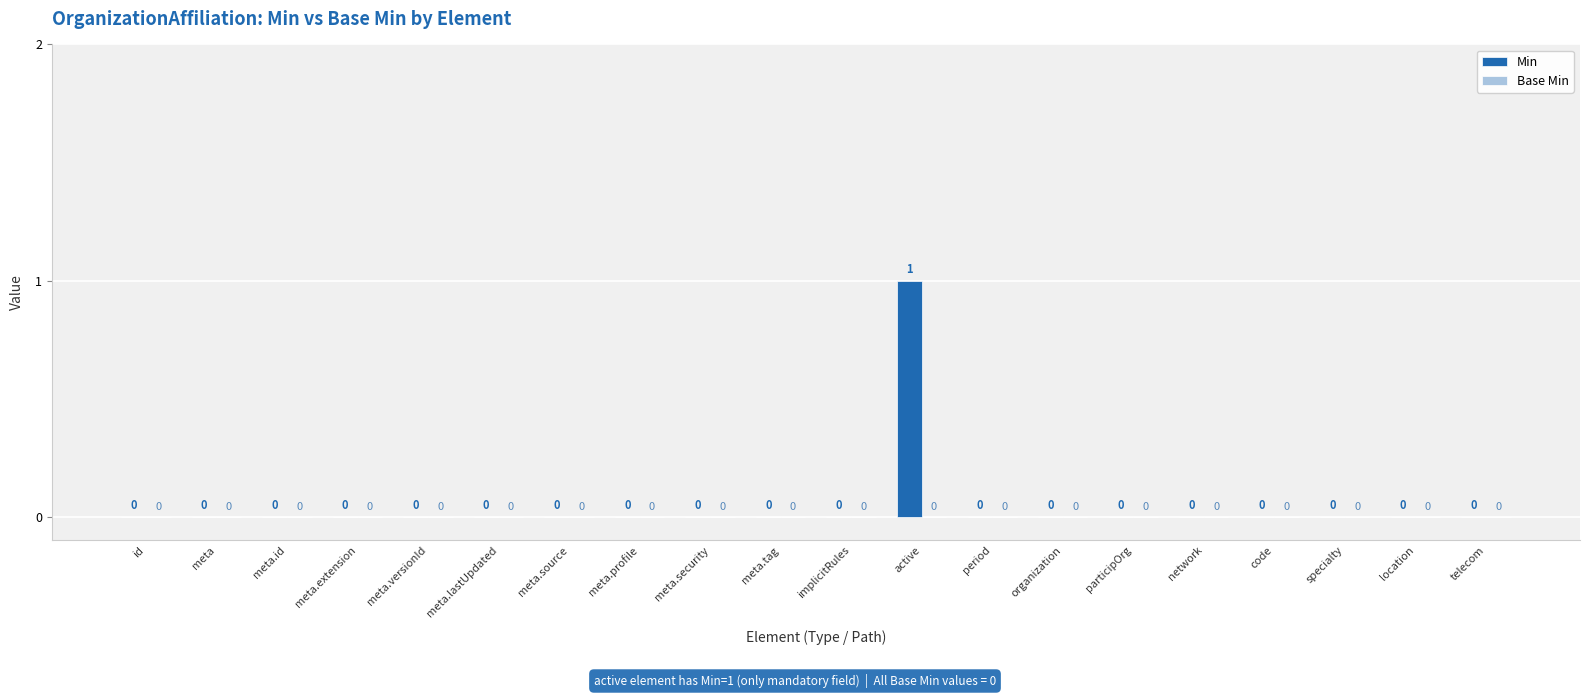

Which label corresponds to the largest value in the chart?

active